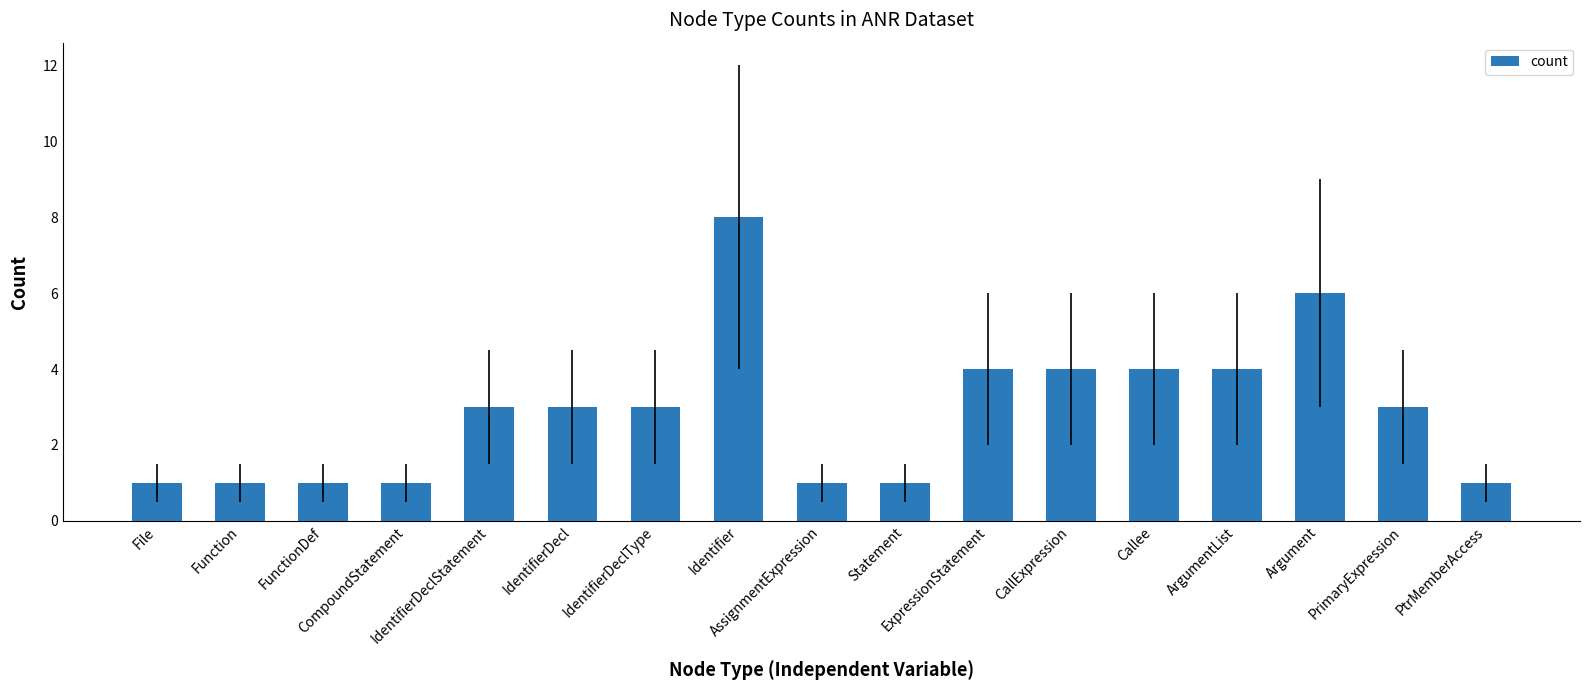

What is the sum of the values at CallExpression and ArgumentList?

8